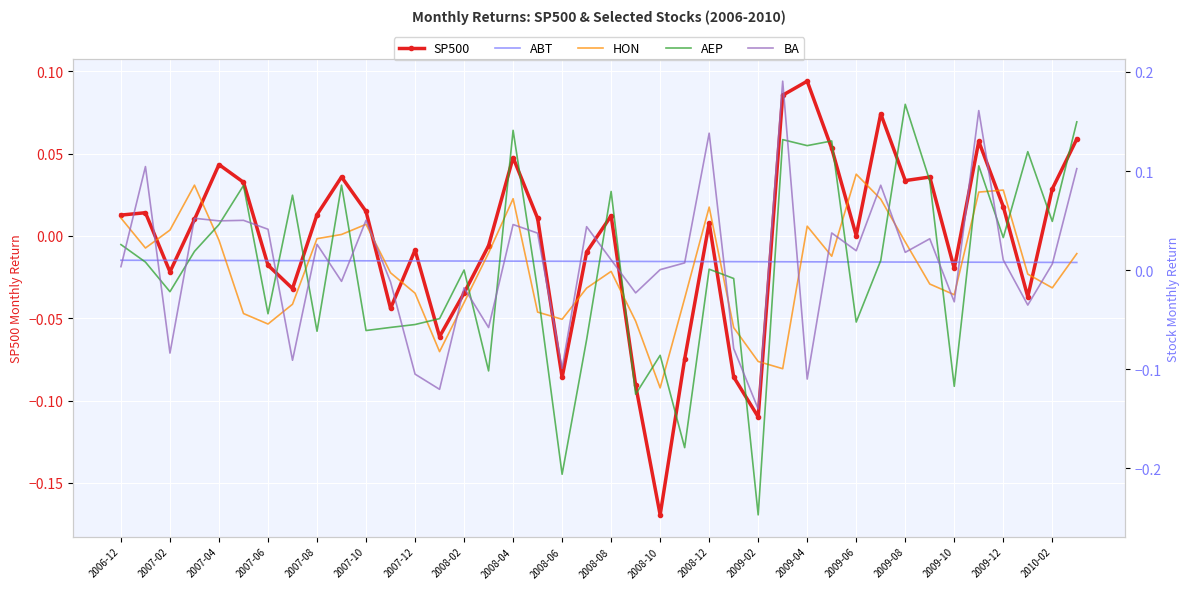

Where is the first local minimum for SP500?

2007-02